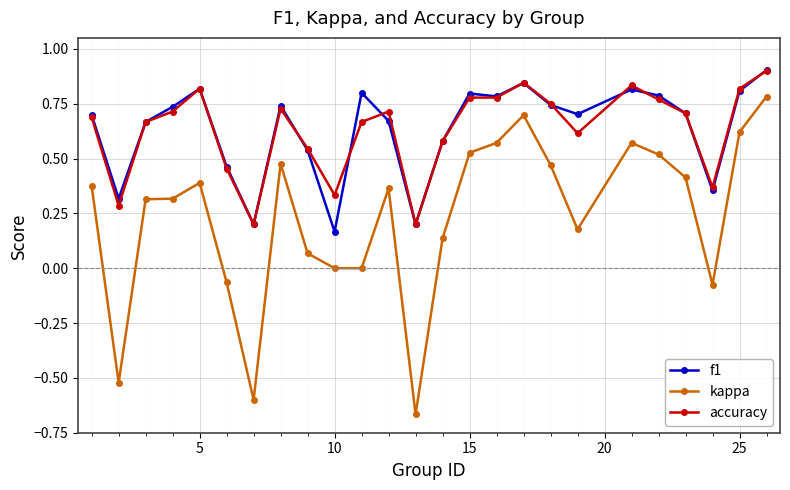

Count the number of data series in this chart.

3